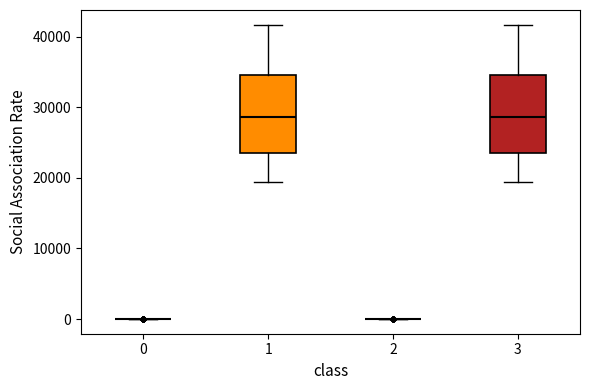

Reading left to right, read every box against the y-axis: the position of its median line, the range the box covers, and the ends of its whiskers. The values are not printed on the chart, so give them approximately, as read against the axis.

0: box collapsed to a line at 0, whiskers 0 to 0
1: median 29000, box 24000 to 35000, whiskers 19000 to 42000
2: box collapsed to a line at 0, whiskers 0 to 0
3: median 29000, box 24000 to 35000, whiskers 19000 to 42000